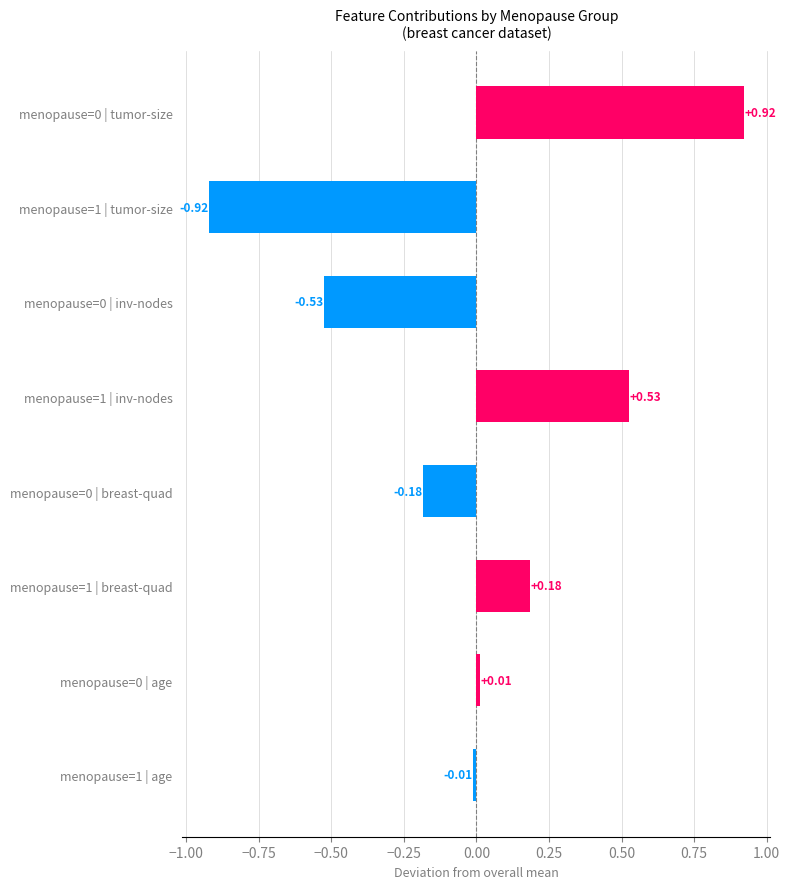

What is the difference between the maximum and minimum values?

1.8